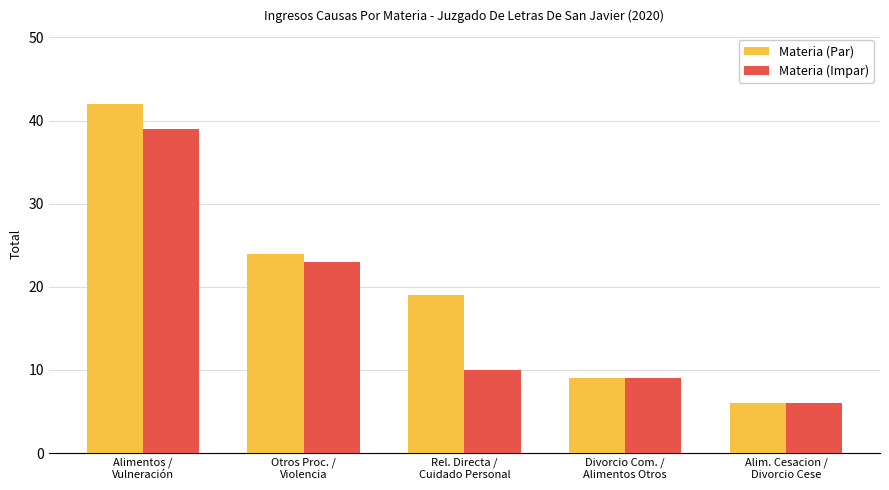

Rank the categories by Materia (Impar) value from lowest to highest.

Alim. Cesacion /
Divorcio Cese, Divorcio Com. /
Alimentos Otros, Rel. Directa /
Cuidado Personal, Otros Proc. /
Violencia, Alimentos /
Vulneración